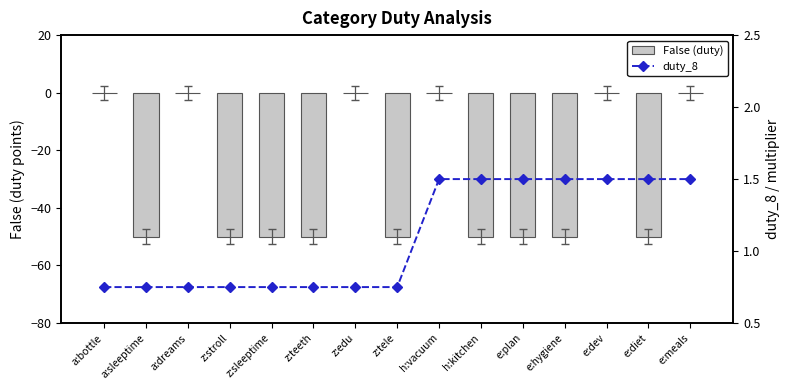

What is the sum of the duty_8 values at e:meals and z:stroll?

2.2